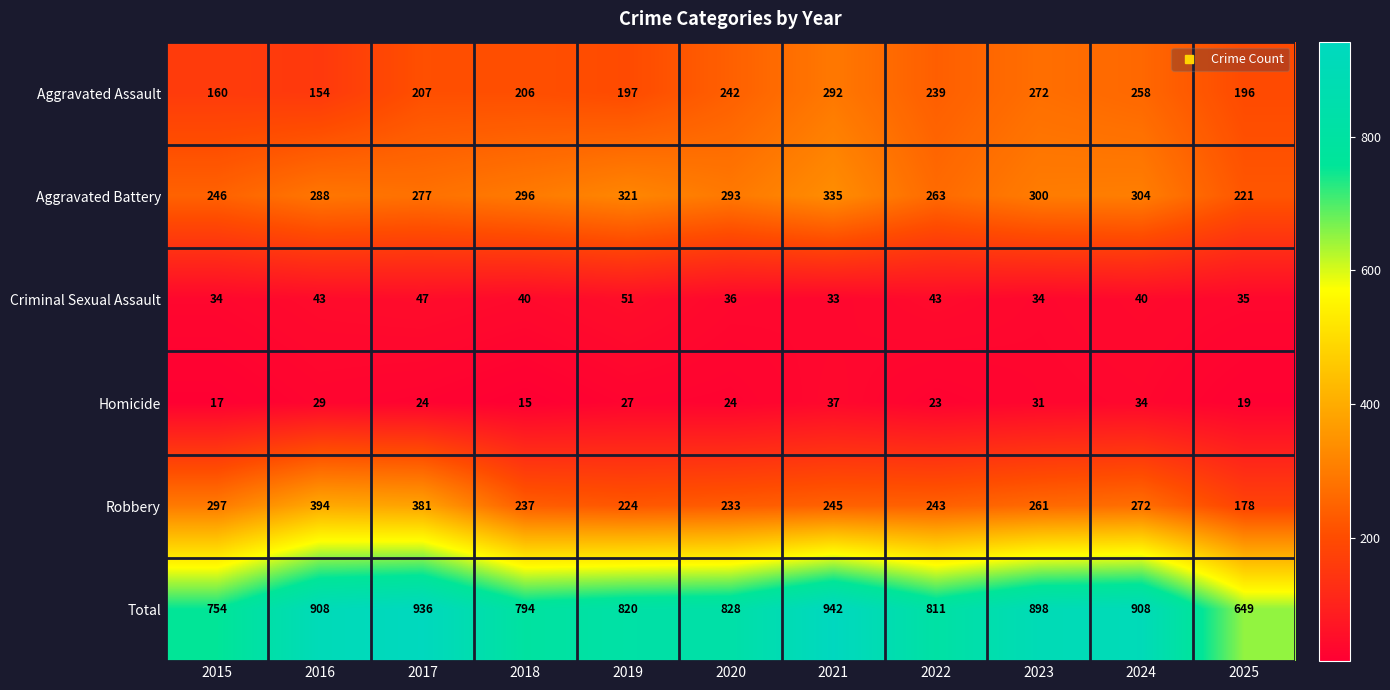

Read the Aggravated Battery value at 2024, to the nearest 50.

300